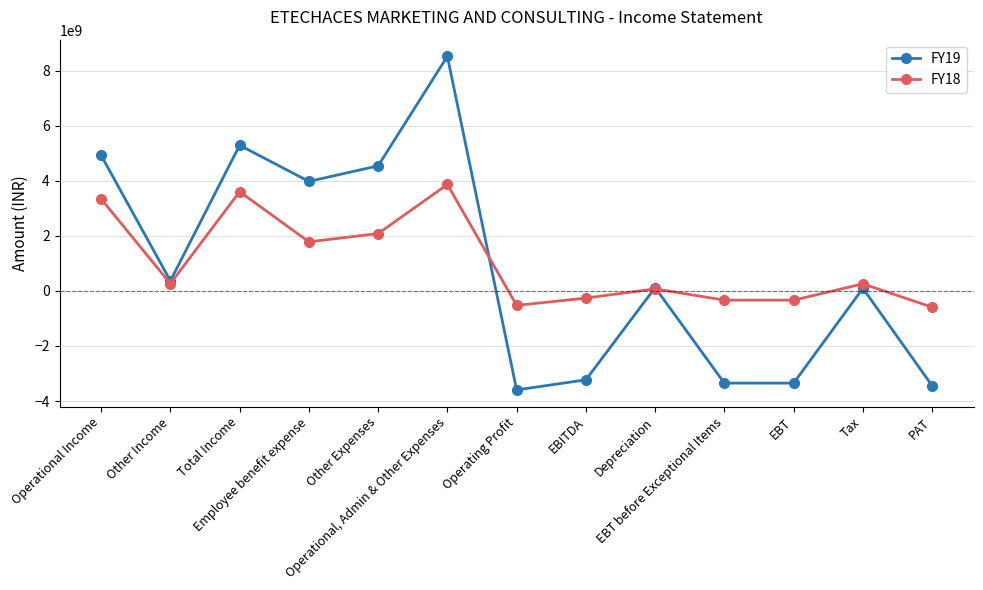

What is the value of the FY18 point at the 7th from the left?

-525312000